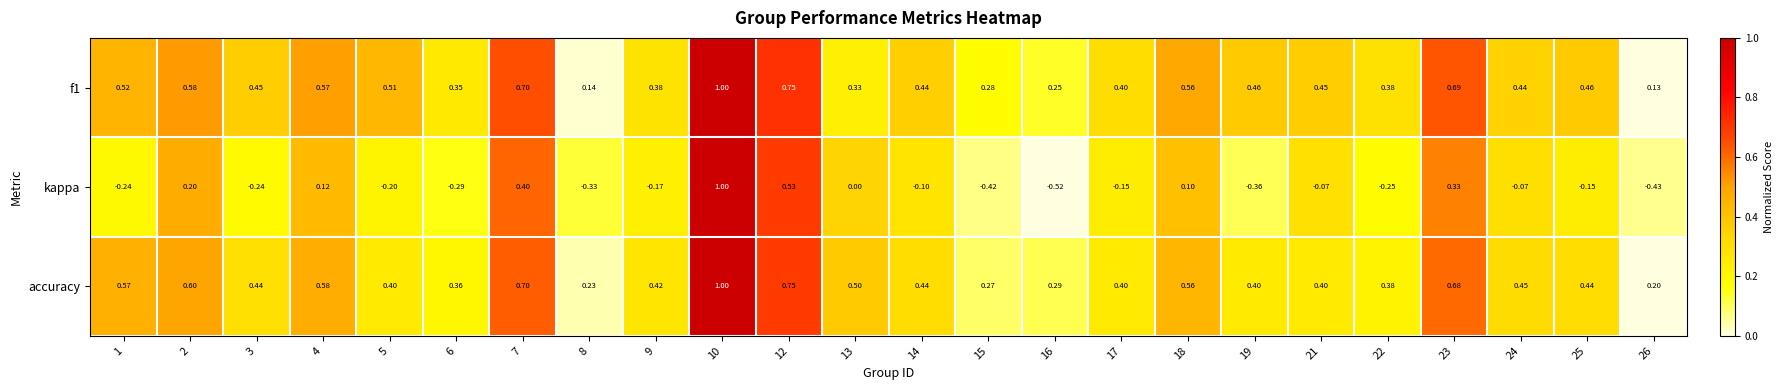

Which series has the largest total across all categories?

accuracy